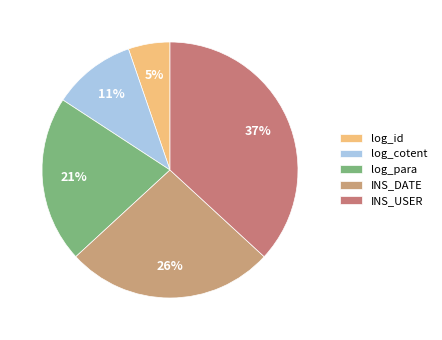

To the nearest percent, what is the difference between the largest and smallest slice percentages?

32%